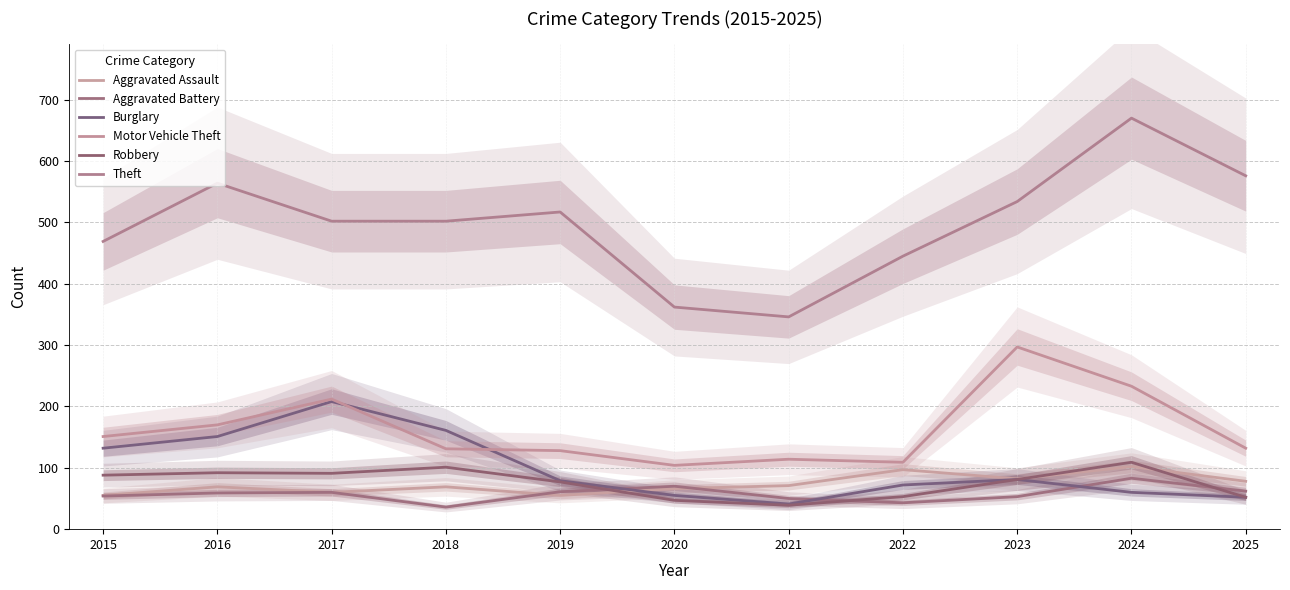

Which series ends up on top after the final intersection of Aggravated Assault and Aggravated Battery?

Aggravated Assault